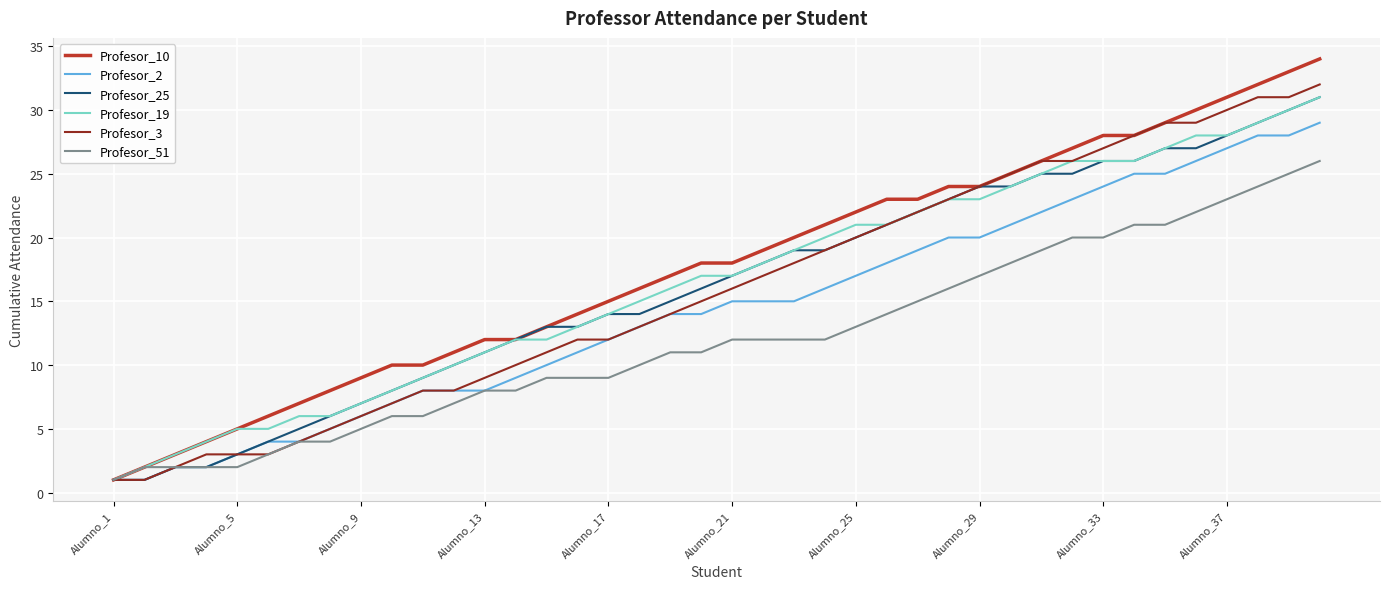

What is the difference between the maximum and minimum values in the Profesor_3 series?

31